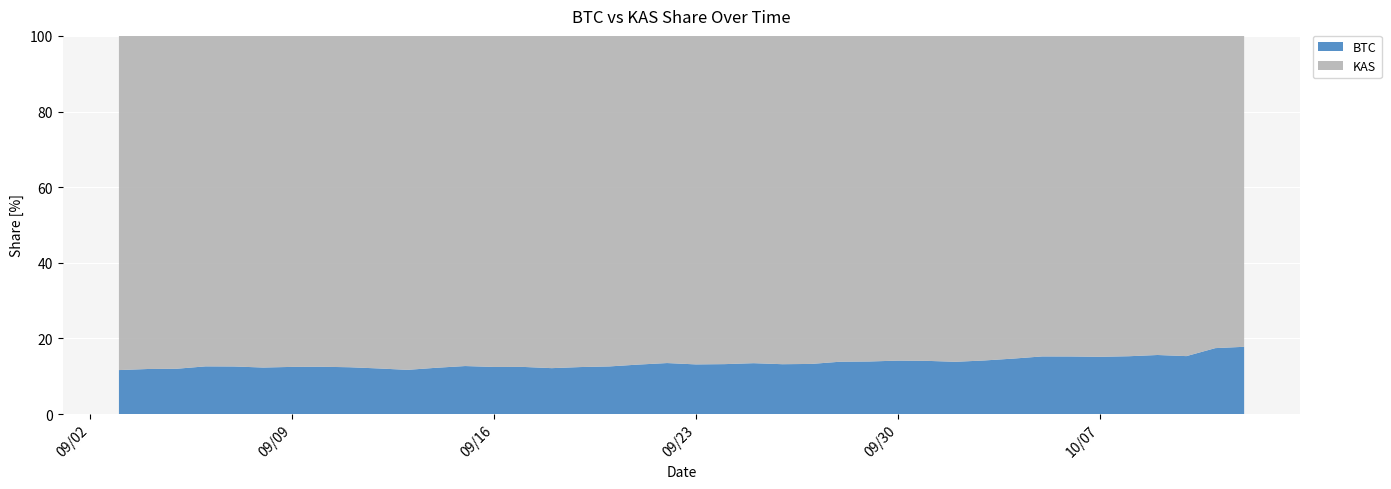

Reading right to left, what are all the values shown in this chart?

BTC: 0.2	0.2	0.2	0.2	0.2	0.2	0.2	0.2	0.1	0.1	0.1	0.1	0.1	0.1	0.1	0.1	0.1	0.1	0.1	0.1	0.1	0.1	0.1	0.1	0.1	0.1	0.1	0.1	0.1	0.1	0.1	0.1	0.1	0.1	0.1	0.1	0.1	0.1	0.1	0.1
KAS: 0.8	0.8	0.8	0.8	0.8	0.8	0.8	0.8	0.9	0.9	0.9	0.9	0.9	0.9	0.9	0.9	0.9	0.9	0.9	0.9	0.9	0.9	0.9	0.9	0.9	0.9	0.9	0.9	0.9	0.9	0.9	0.9	0.9	0.9	0.9	0.9	0.9	0.9	0.9	0.9